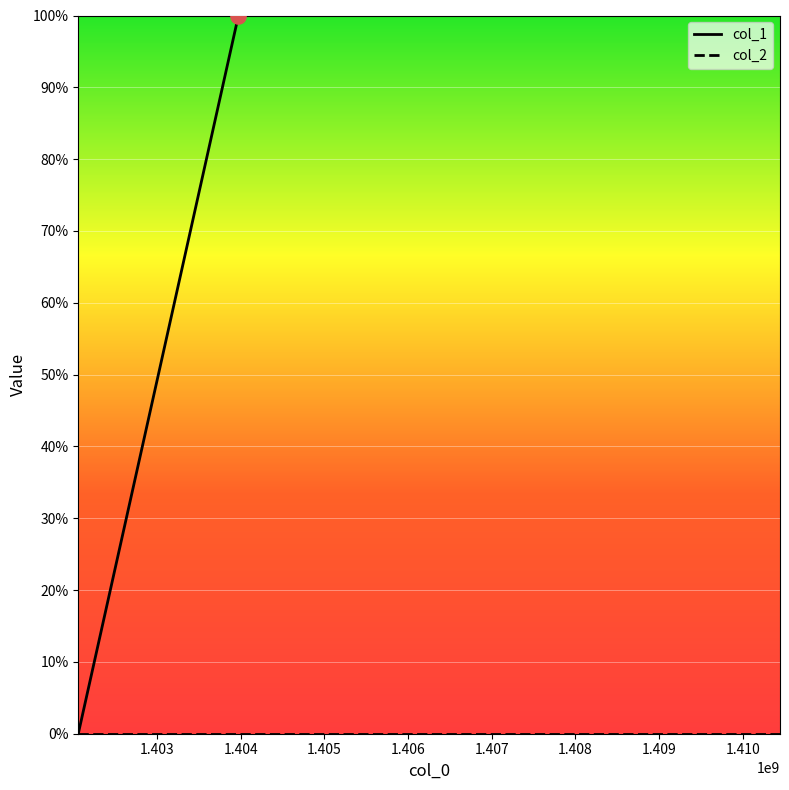

What are all the series names shown in the legend?

col_1, col_2